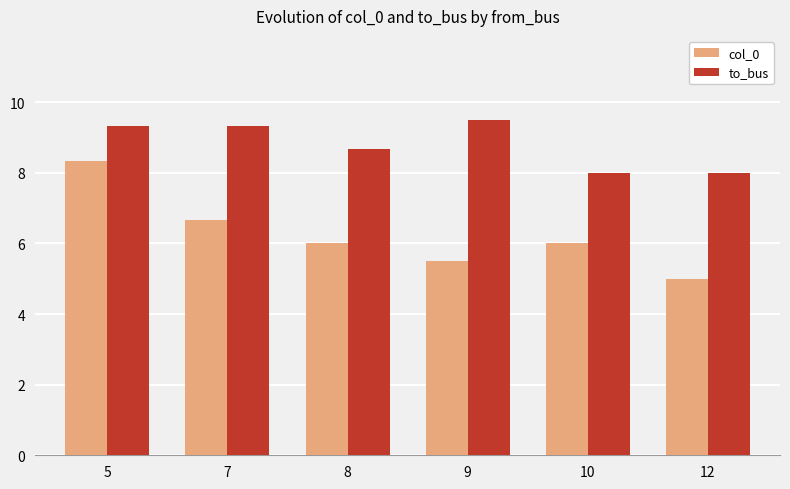

Between 5 and 8, which series saw the biggest shift?

col_0